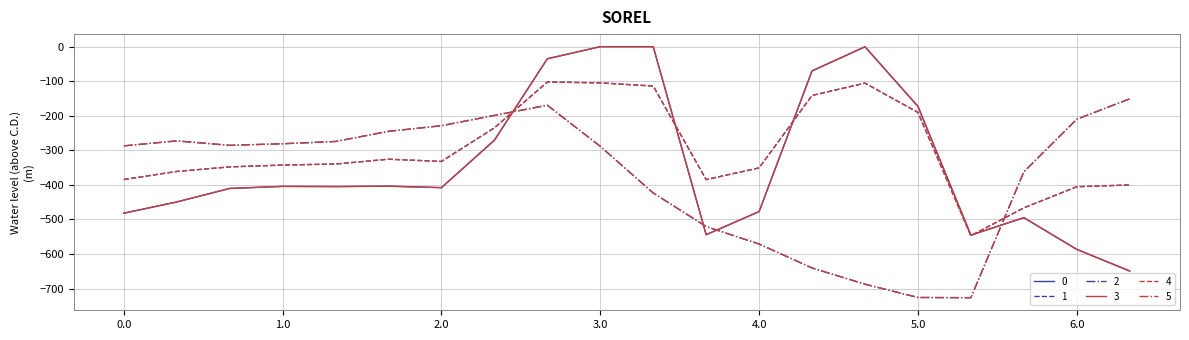

Reading right to left, what are all the values shown in this chart?

0: -649.2	-586.7	-494.8	-545.4	-172.8	-0.3	-70.2	-477.2	-544.3	0.0	0.0	-35.0	-270.7	-408.0	-403.8	-404.9	-404.4	-410.3	-449.5	-482.0
1: -400.2	-405.4	-466.6	-547.3	-190.4	-105.5	-141.2	-350.8	-384.7	-114.0	-104.8	-102.3	-234.9	-332.2	-325.7	-339.6	-342.7	-347.9	-361.1	-384.6
2: -151.0	-210.0	-362.4	-726.6	-725.8	-687.4	-640.4	-571.2	-520.6	-423.5	-288.5	-169.5	-199.0	-228.8	-245.0	-274.4	-281.0	-285.5	-272.7	-287.1
3: -649.2	-586.7	-494.8	-545.4	-172.8	-0.3	-70.2	-477.2	-544.3	0.0	0.0	-35.0	-270.7	-408.0	-403.8	-404.9	-404.4	-410.3	-449.5	-482.0
4: -400.2	-405.4	-466.6	-547.3	-190.4	-105.5	-141.2	-350.8	-384.7	-114.0	-104.8	-102.3	-234.9	-332.2	-325.7	-339.6	-342.7	-347.9	-361.1	-384.6
5: -151.0	-210.0	-362.4	-726.6	-725.8	-687.4	-640.4	-571.2	-520.6	-423.5	-288.5	-169.5	-199.0	-228.8	-245.0	-274.4	-281.0	-285.5	-272.7	-287.1